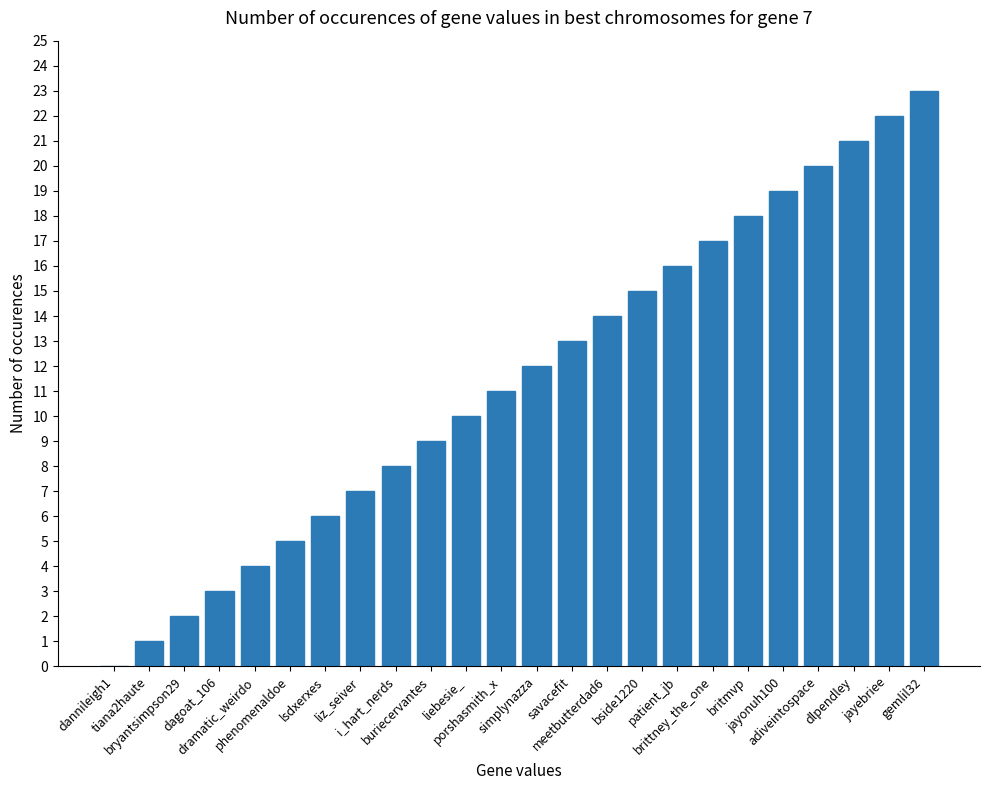

Which label corresponds to the largest value in the chart?

gemlil32